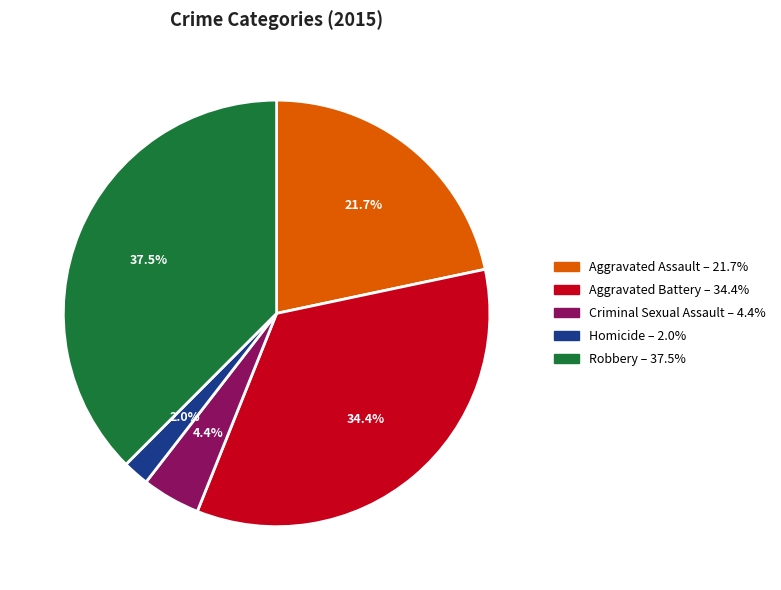

What percentage is the Homicide slice, to the nearest percent?

2%